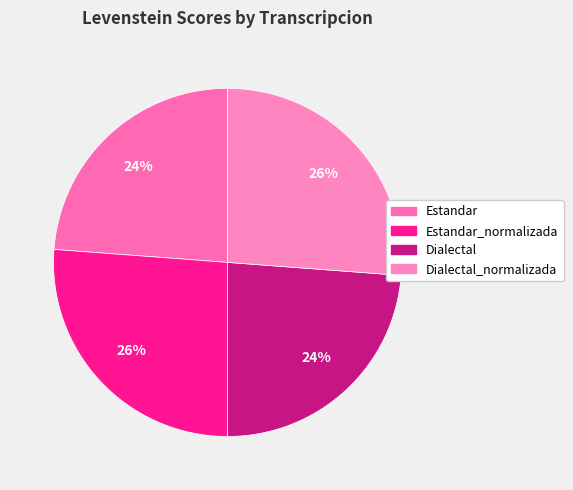

How many segments does this pie chart have?

4